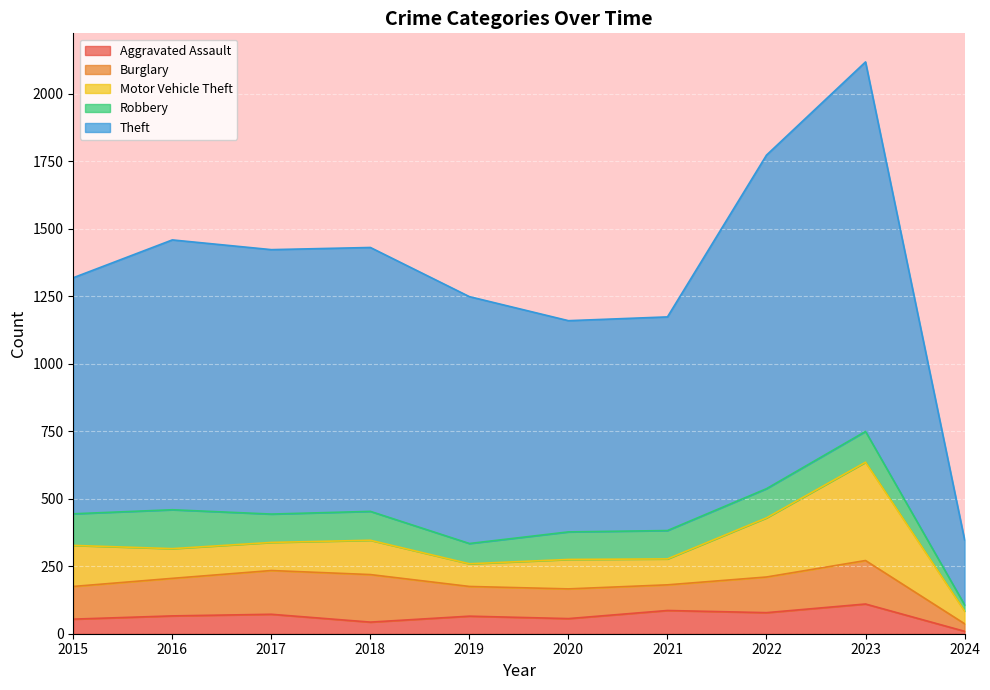

What are all the series names shown in the legend?

Aggravated Assault, Burglary, Motor Vehicle Theft, Robbery, Theft